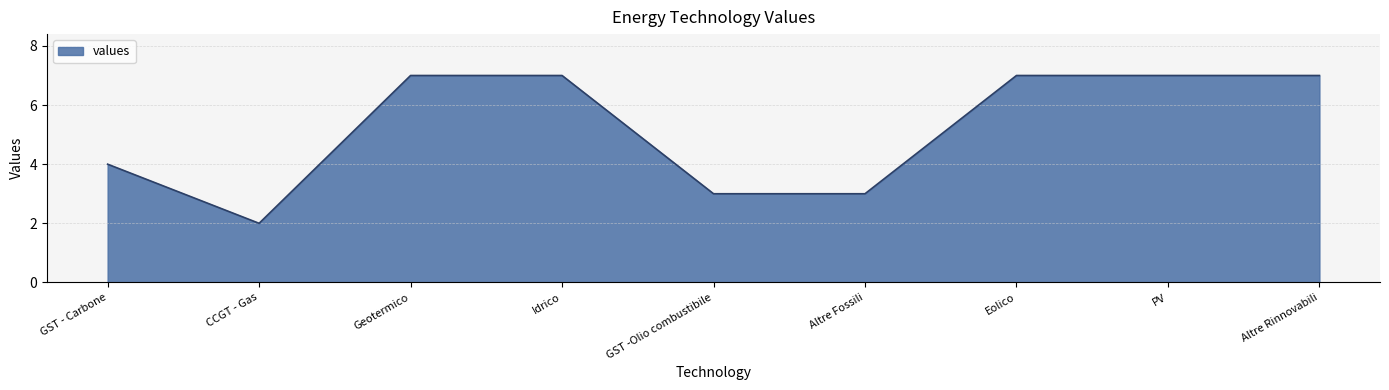

What is the sum of the values at Idrico and GST -Olio combustibile?

10